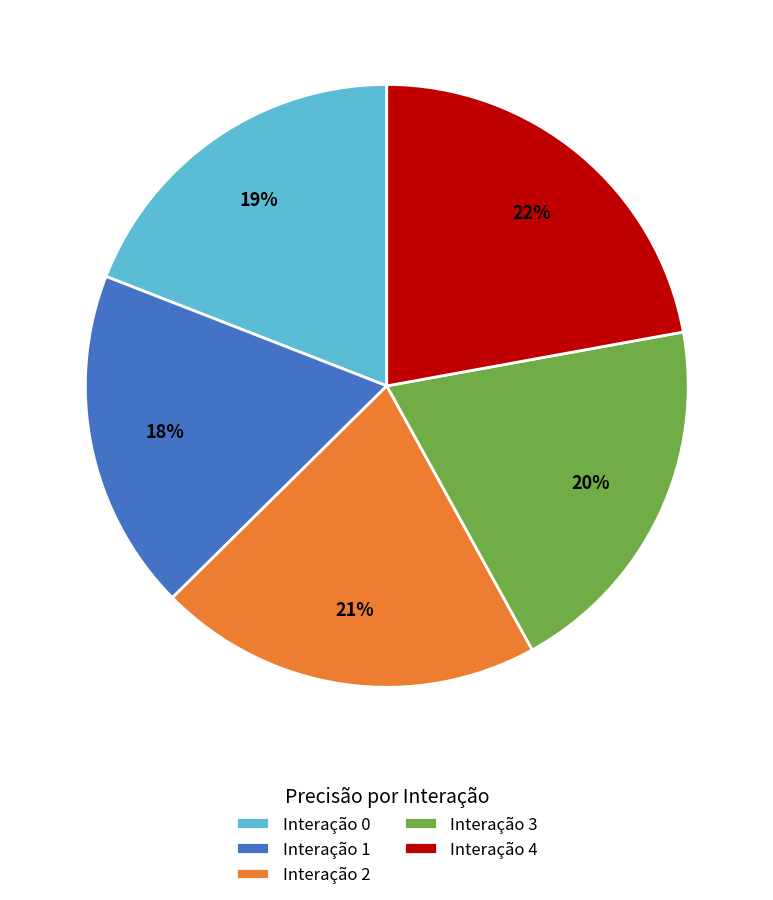

What is the largest slice in the pie chart?

Interação 4